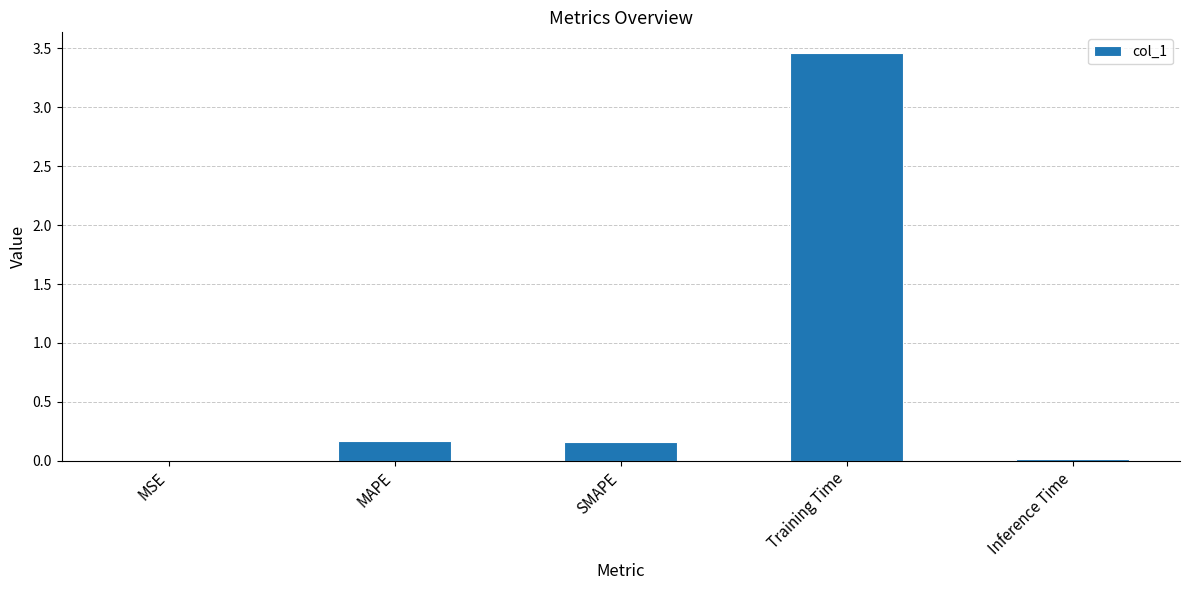

What is the maximum value shown in the chart?

3.5